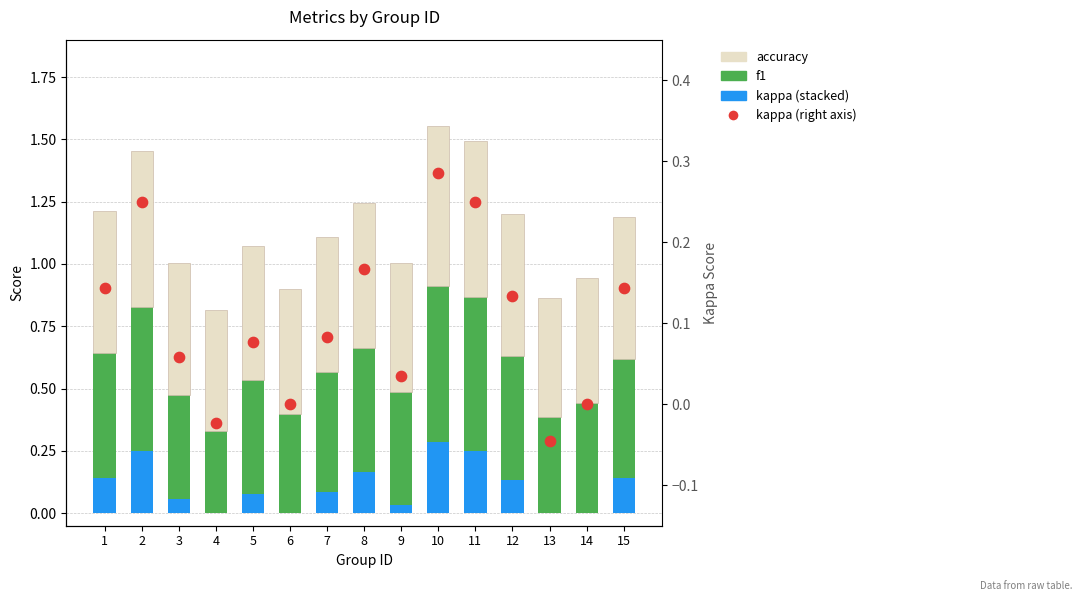

Which series reaches the maximum Y coordinate?

accuracy